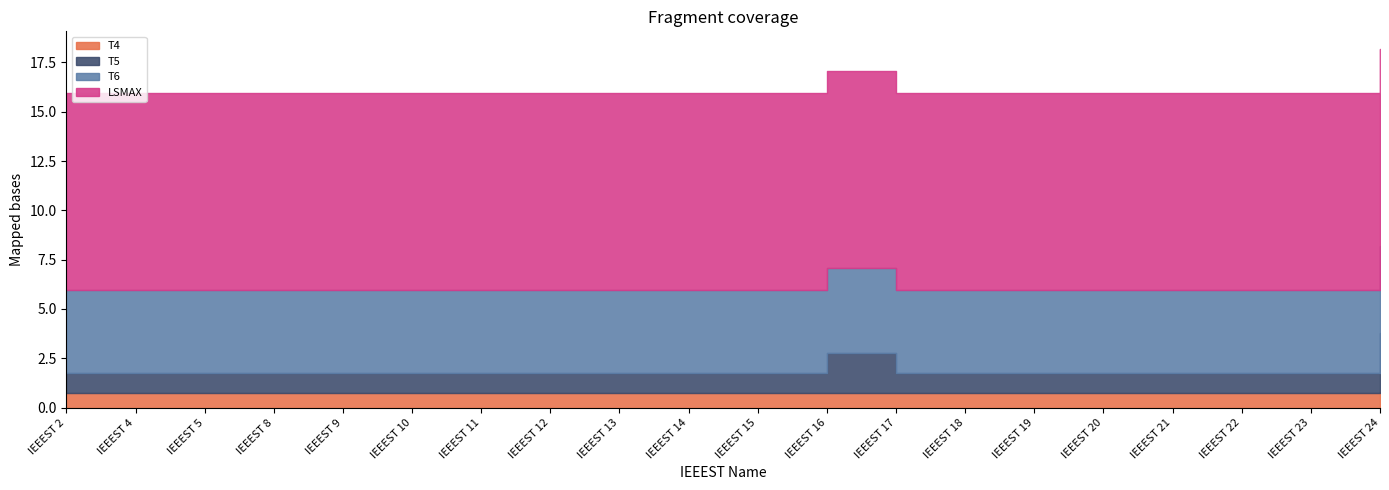

True or false: T4 and T5 cross at least once.

False